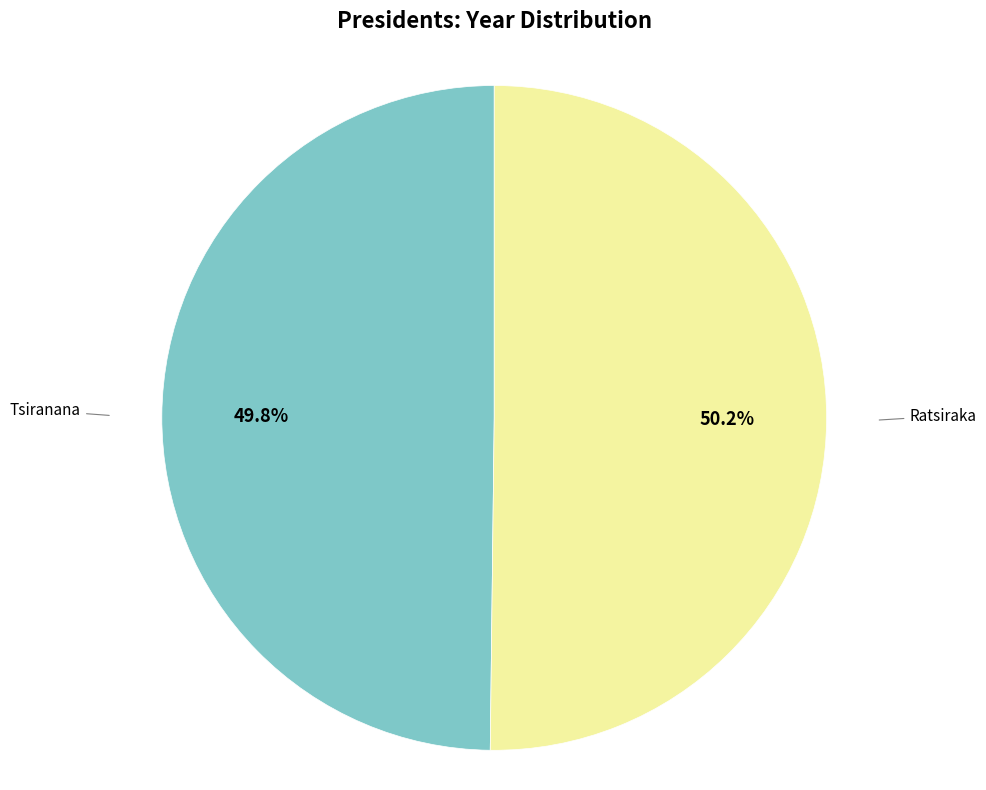

Does any single category account for the majority?

Yes